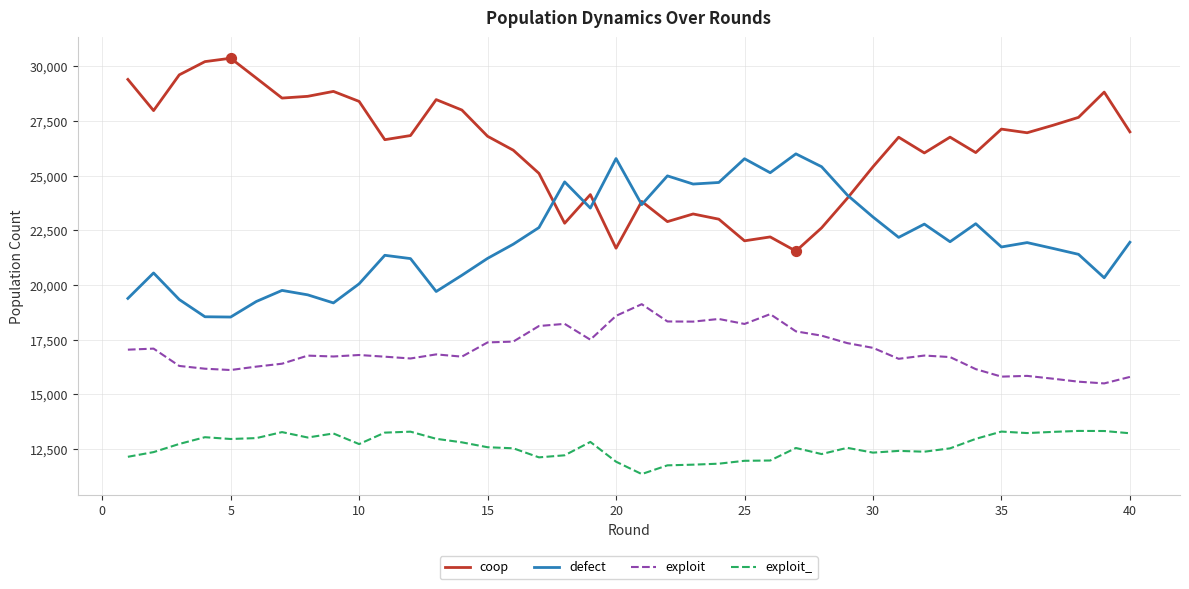

Which series has the largest total across all categories?

coop